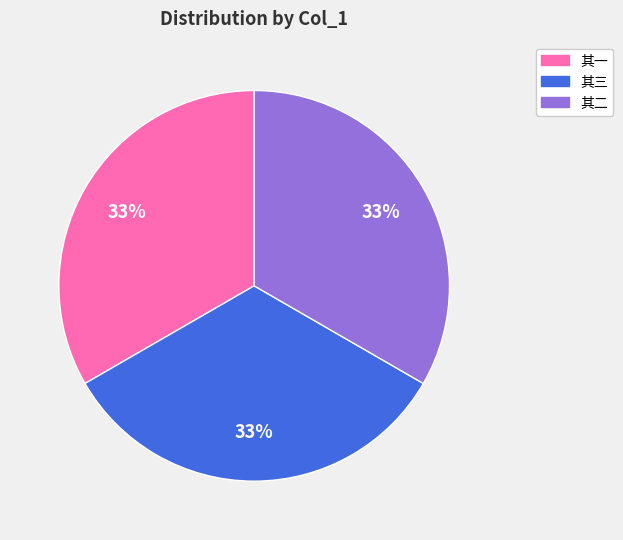

Is it true that 其一 is 33% of the pie?

True